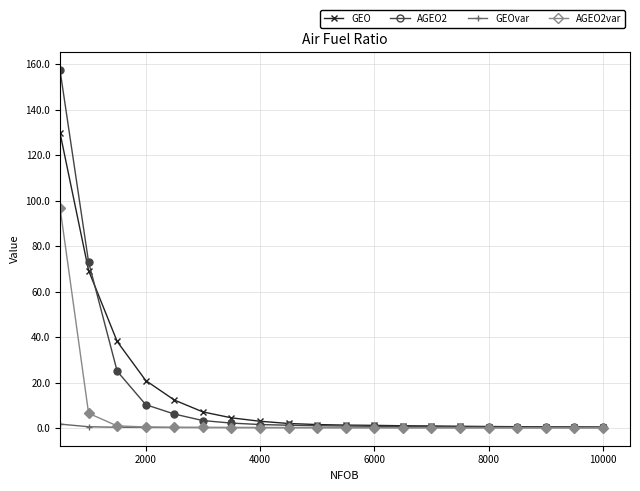

What is the highest value of the AGEO2 series?

157.4